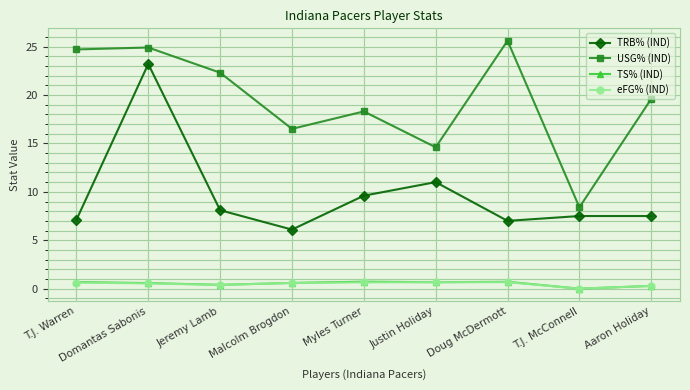

In TRB% (IND), how many points are lower than both neighbors (excluding endpoints)?

2